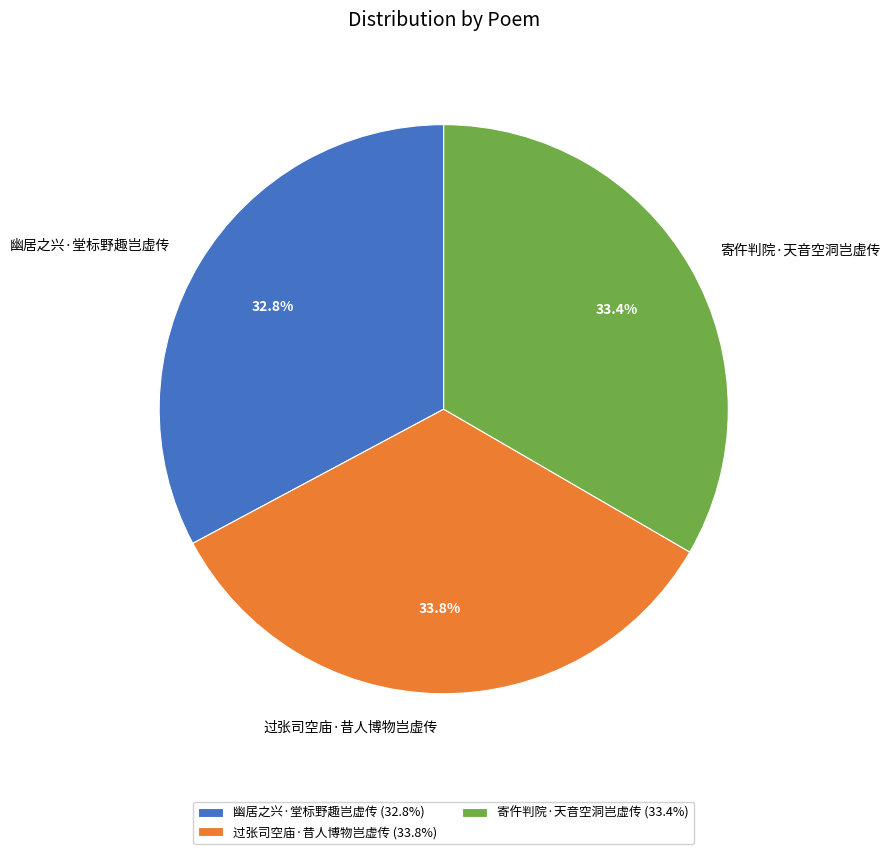

The 幽居之兴·堂标野趣岂虚传 slice represents 33% of the pie. True or false?

True